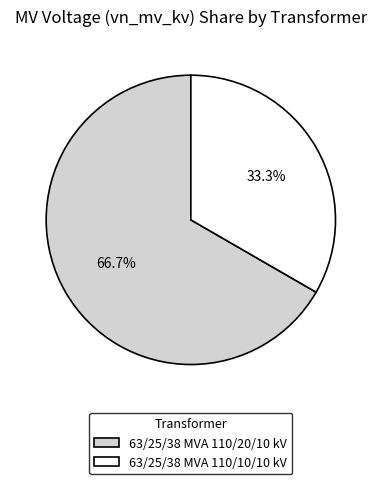

The 63/25/38 MVA 110/20/10 kV slice represents 57% of the pie. True or false?

False